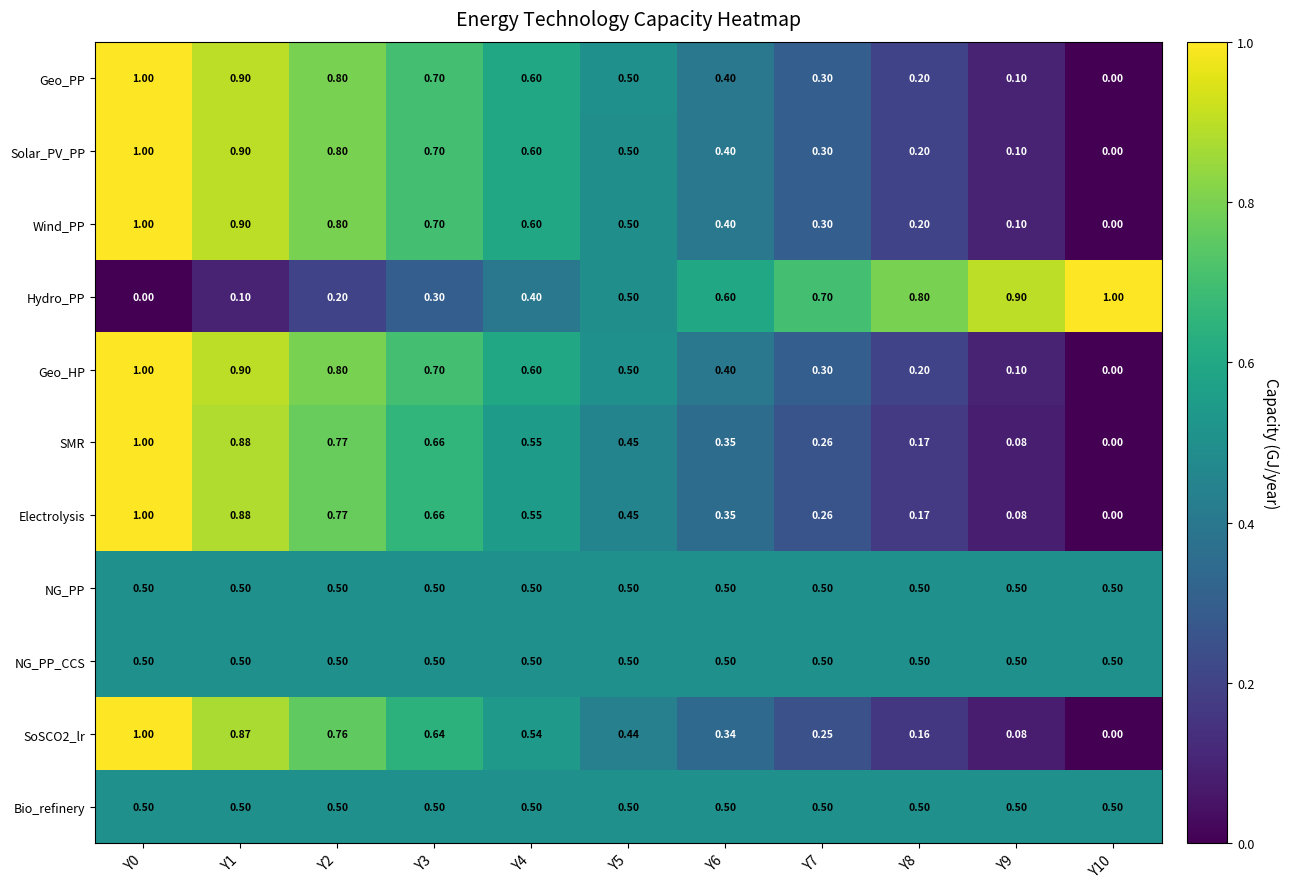

What is the difference between the highest and lowest values at Y3?

0.4